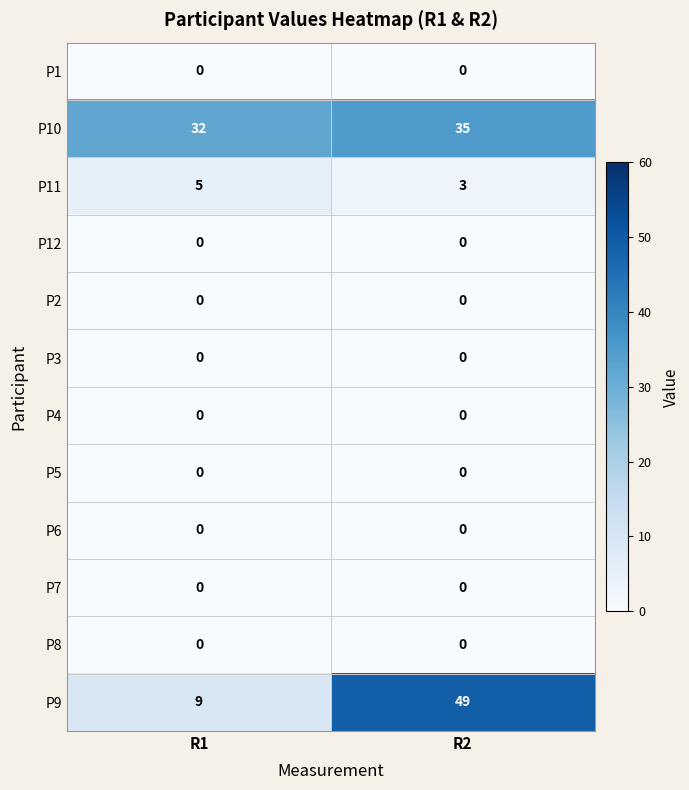

Count the number of categories in the chart.

2